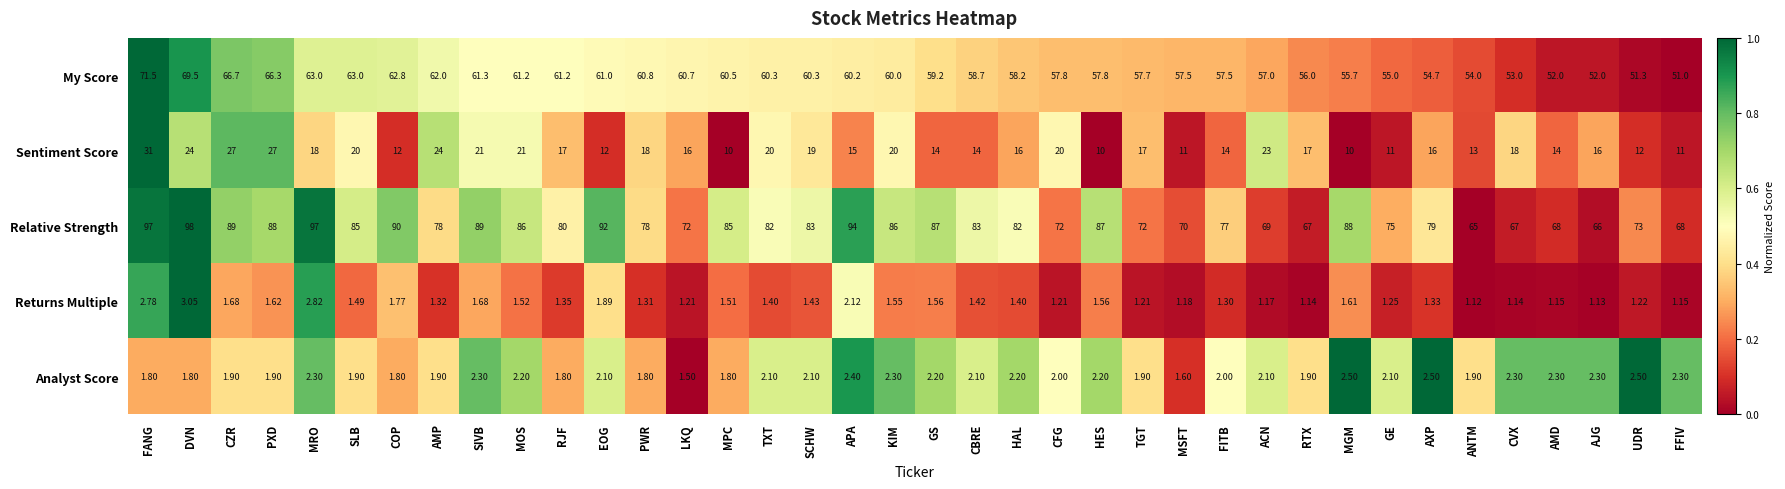

At which category is the sum across all series the highest?

FANG